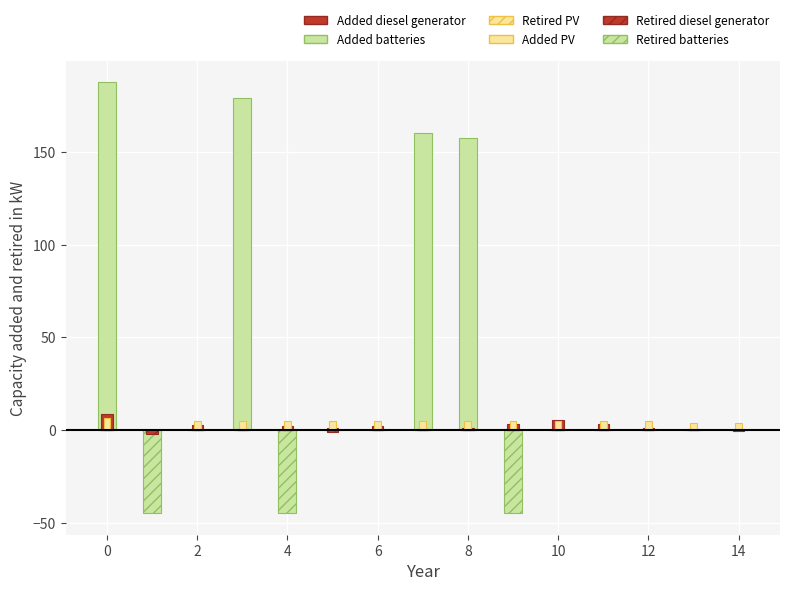

Is it true that Retired diesel generator equals -0.9 at 10?

True